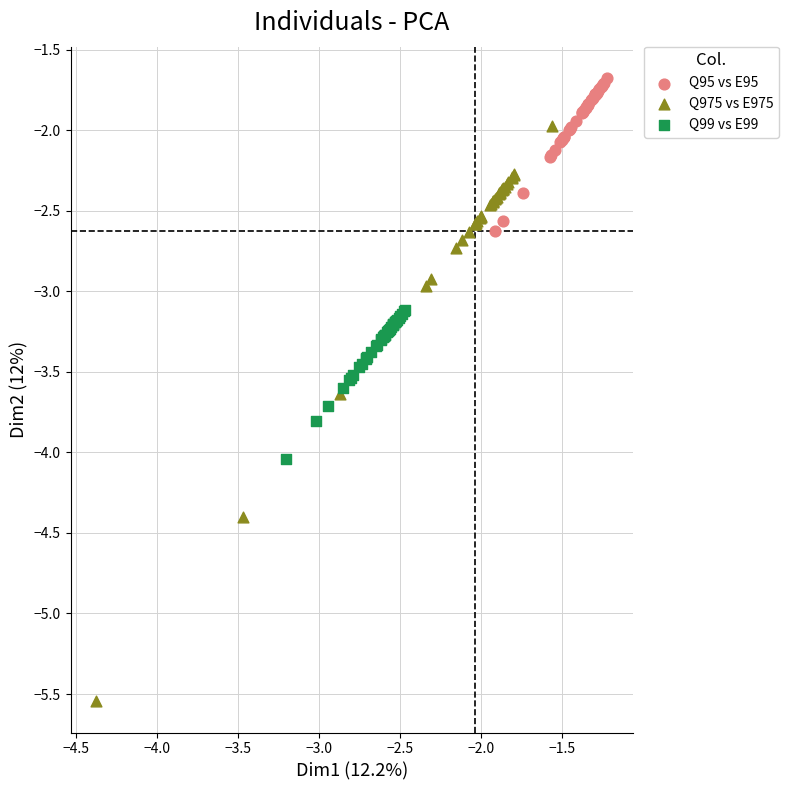

Which series has the largest Y range (max minus min)?

Q975 vs E975